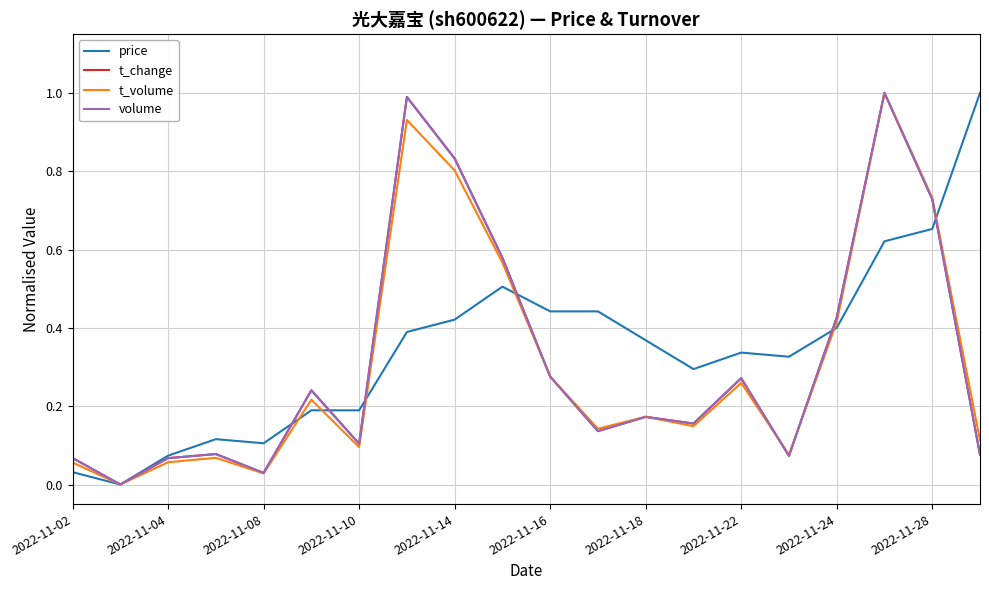

What are all the series names shown in the legend?

price, t_change, t_volume, volume